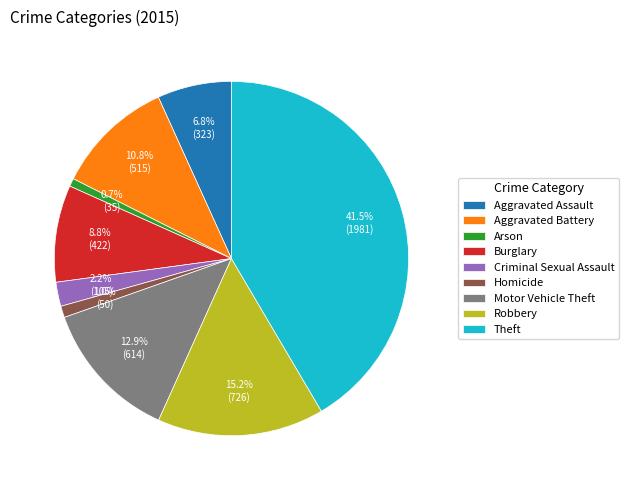

What portion of the pie excludes Robbery?

84.8%